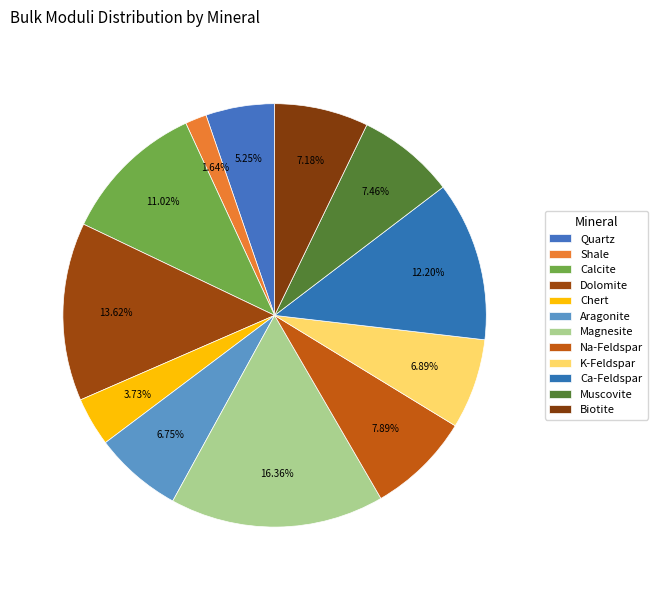

True or false: Shale accounts for 2% of the total.

True